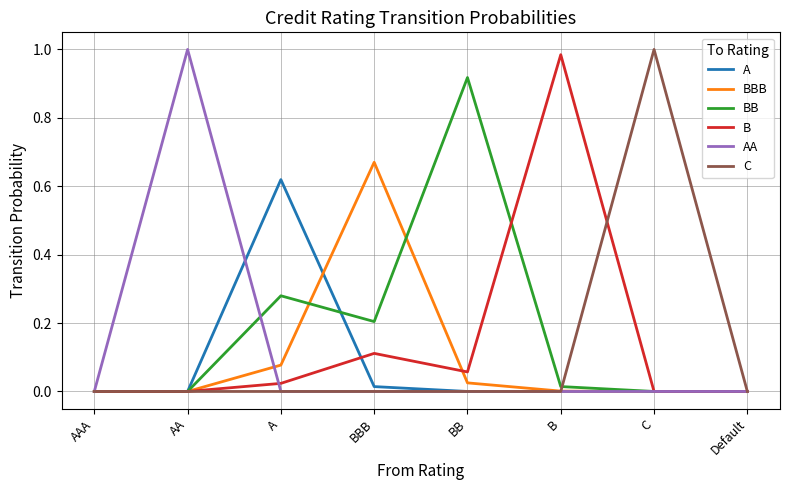

Between AAA and BBB, which series saw the biggest shift?

BBB